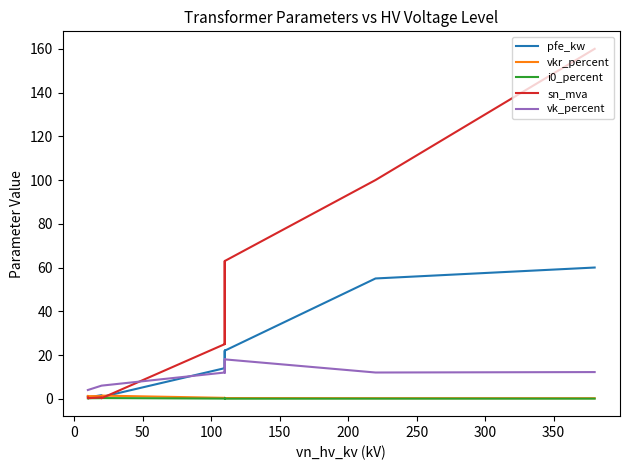

Does the chart display data point markers on the line(s)?

No